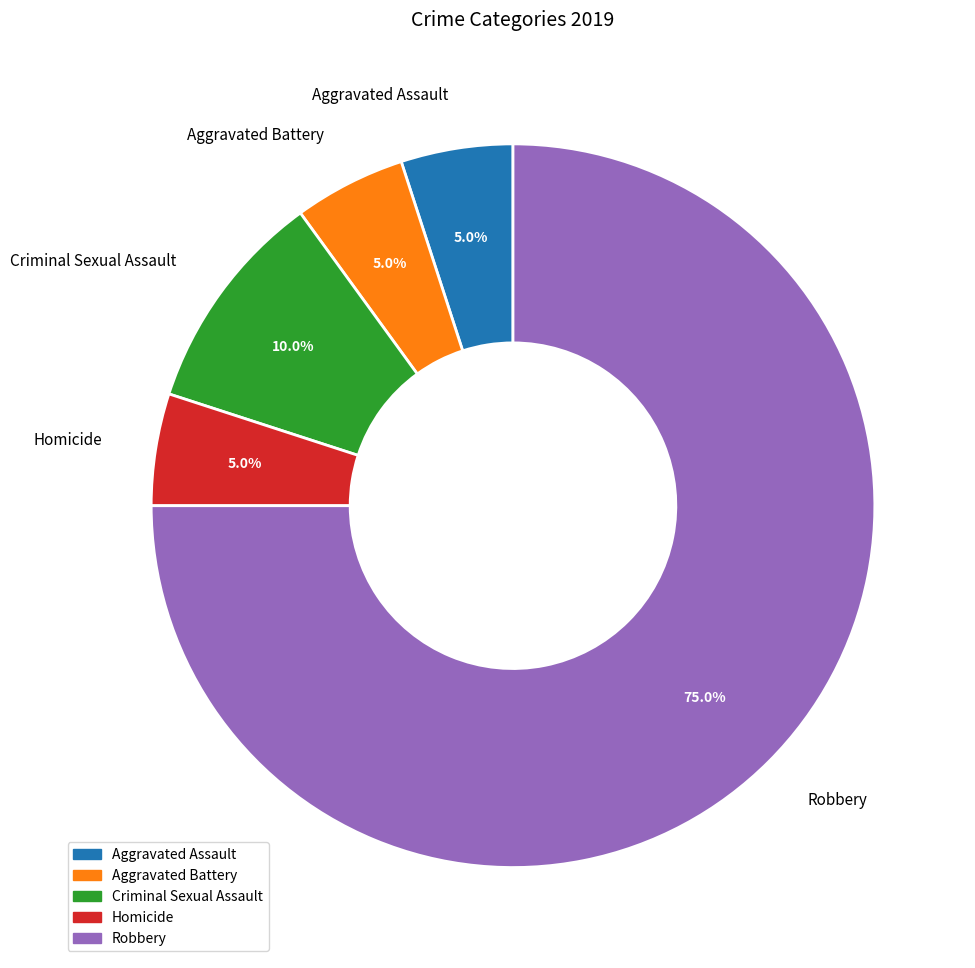

Which category has the biggest portion of the pie?

Robbery